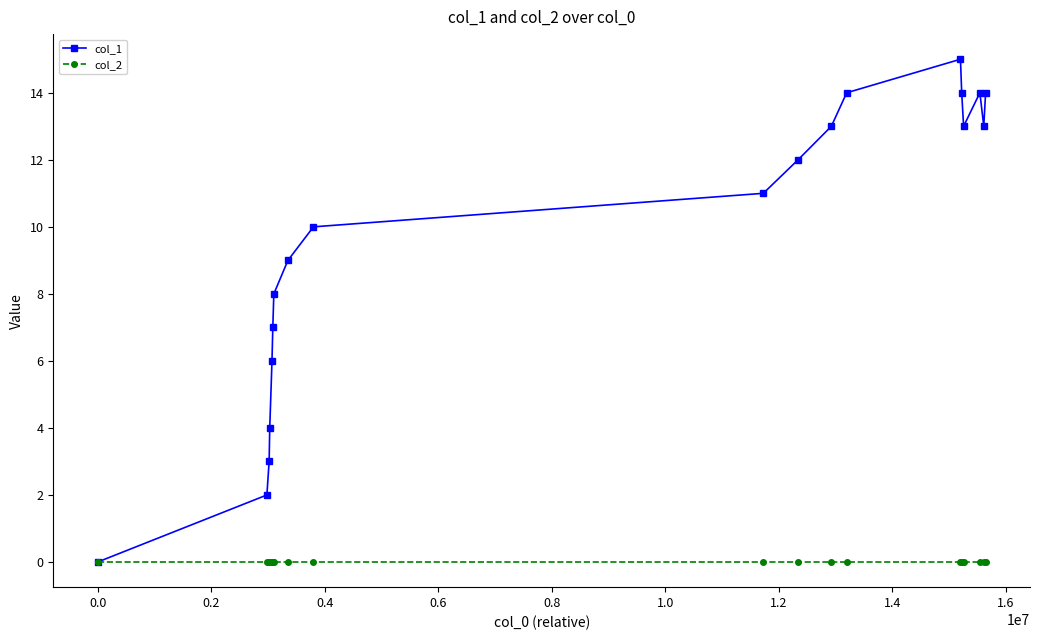

List the series in order of their overall mean, highest first.

col_1, col_2